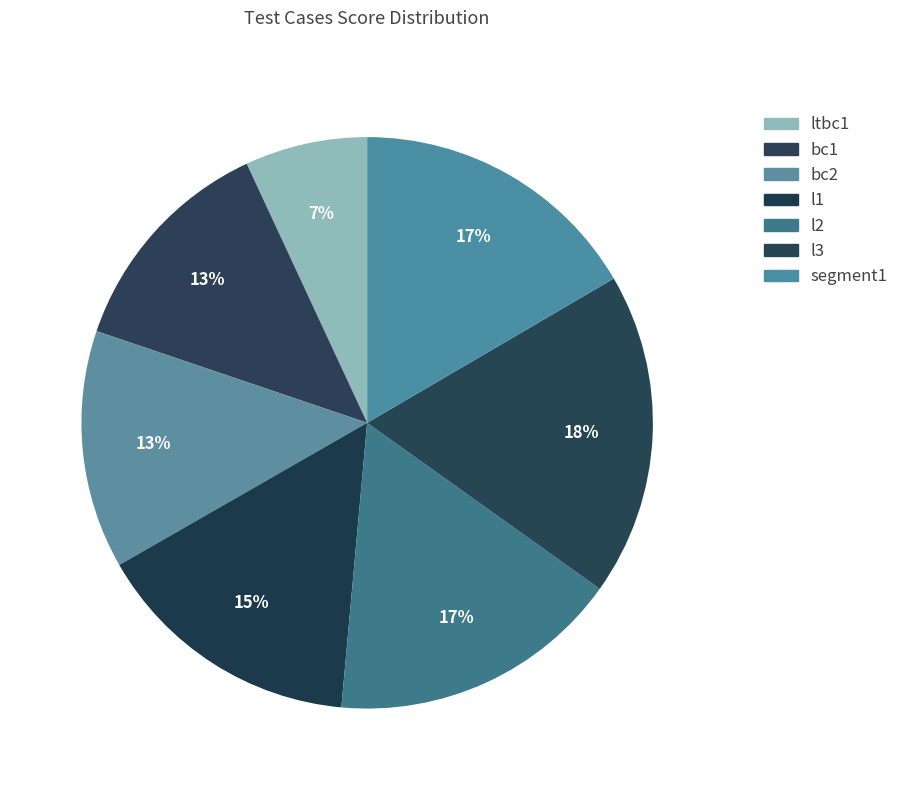

Does bc1 account for over 50% of the chart?

No